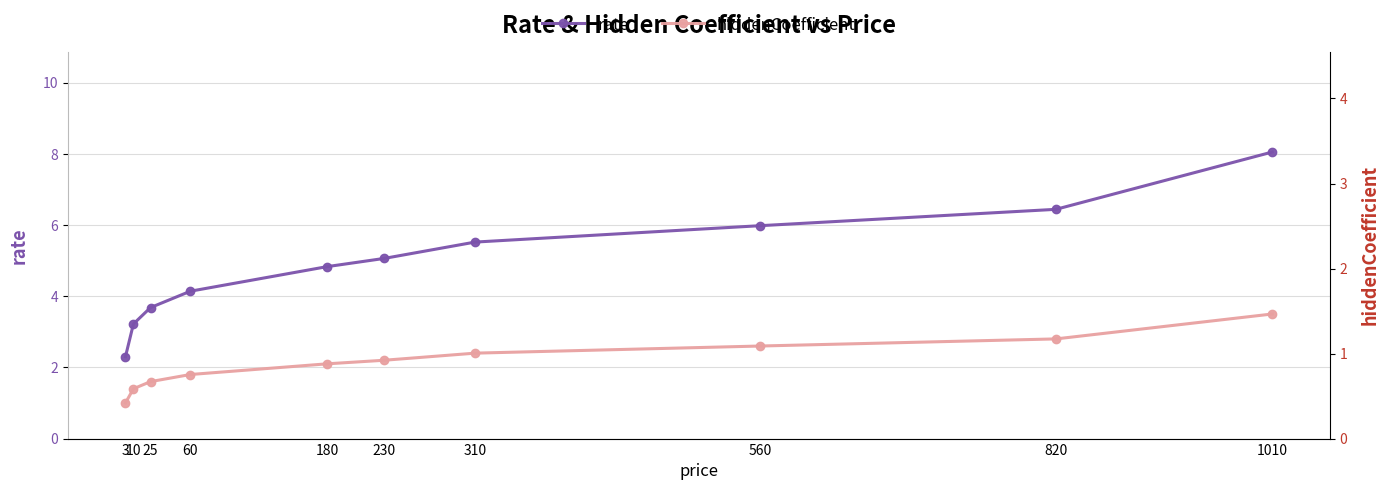

Which category has the lowest value in the rate series?

3